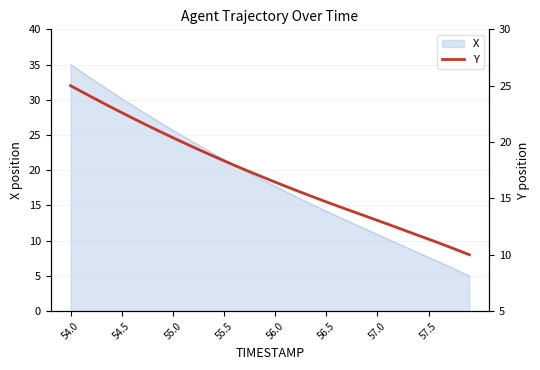

What is the difference between the maximum and minimum values?

15.0